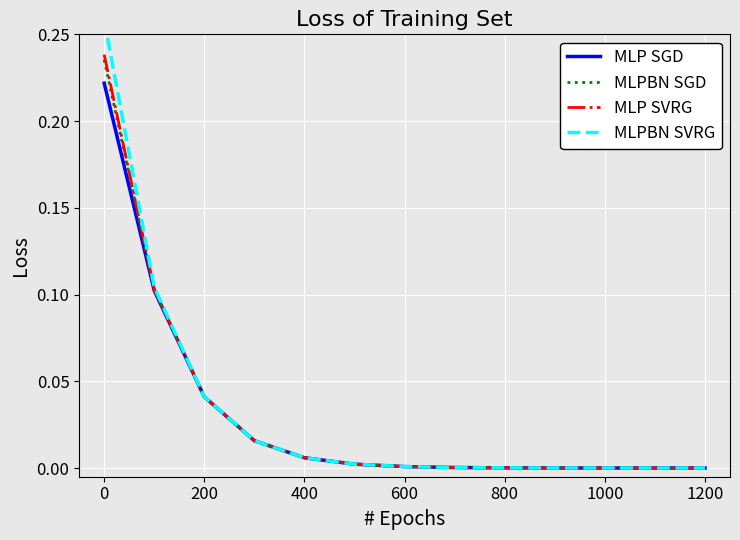

Reading left to right, list all the values displayed in this chart.

MLP SGD: 0.2	0.1	0.0	0.0	0.0	0.0	0.0	0.0	0.0	0.0	0.0	0.0	0.0
MLPBN SGD: 0.2	0.1	0.0	0.0	0.0	0.0	0.0	0.0	0.0	0.0	0.0	0.0	0.0
MLP SVRG: 0.2	0.1	0.0	0.0	0.0	0.0	0.0	0.0	0.0	0.0	0.0	0.0	0.0
MLPBN SVRG: 0.3	0.1	0.0	0.0	0.0	0.0	0.0	0.0	0.0	0.0	0.0	0.0	0.0